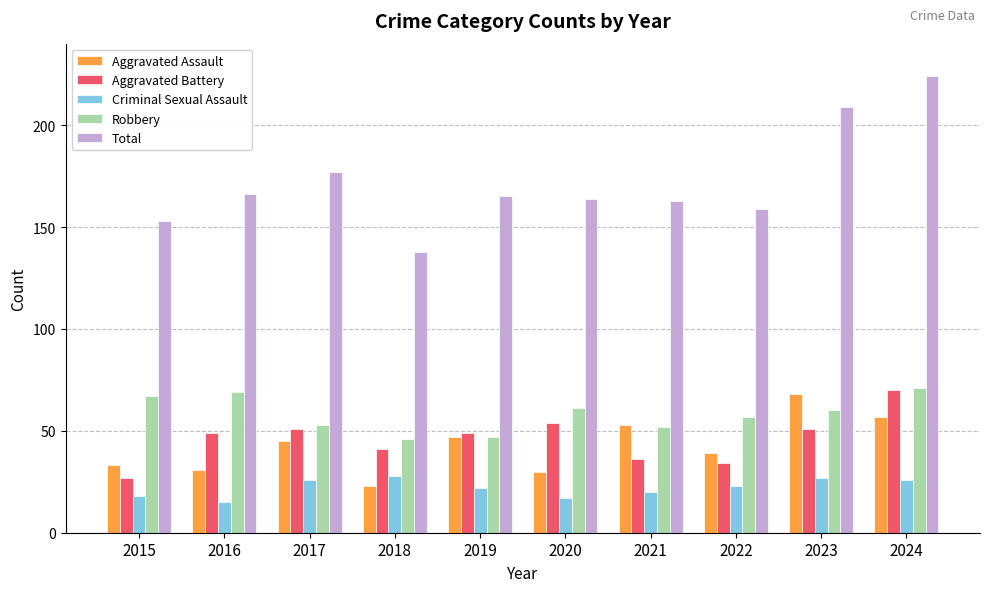

Reading left to right, transcribe all the data shown in this chart.

Aggravated Assault: 2015=33	2016=31	2017=45	2018=23	2019=47	2020=30	2021=53	2022=39	2023=68	2024=57
Aggravated Battery: 2015=27	2016=49	2017=51	2018=41	2019=49	2020=54	2021=36	2022=34	2023=51	2024=70
Criminal Sexual Assault: 2015=18	2016=15	2017=26	2018=28	2019=22	2020=17	2021=20	2022=23	2023=27	2024=26
Robbery: 2015=67	2016=69	2017=53	2018=46	2019=47	2020=61	2021=52	2022=57	2023=60	2024=71
Total: 2015=153	2016=166	2017=177	2018=138	2019=165	2020=164	2021=163	2022=159	2023=209	2024=224